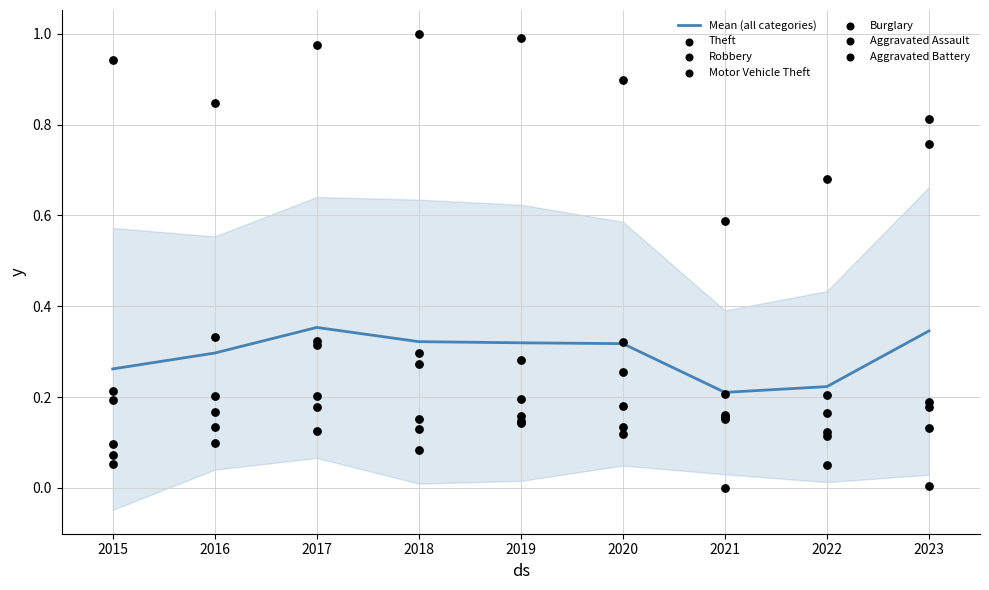

Which series has the widest spread of Y values?

Motor Vehicle Theft